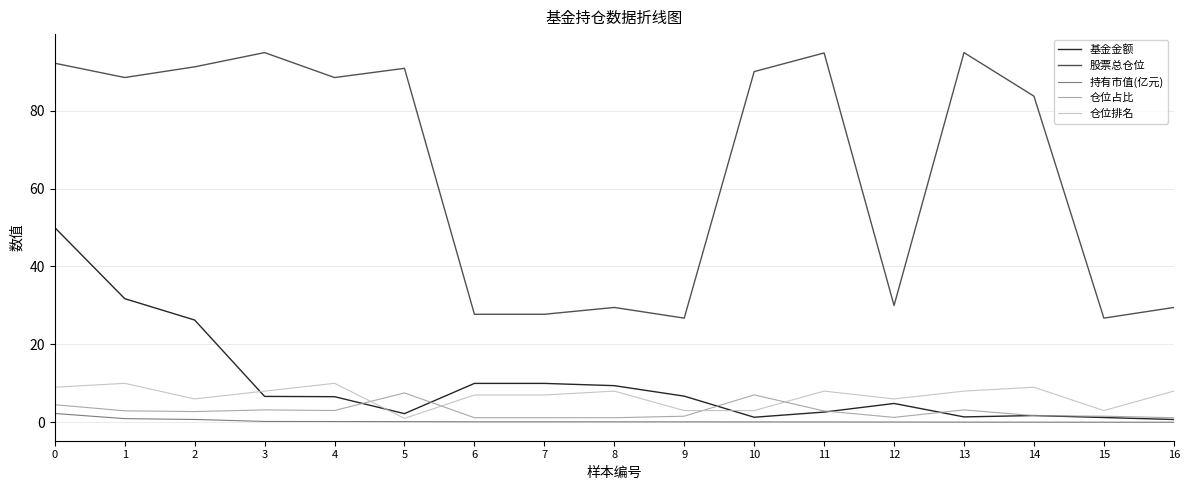

What is the spread (max minus min) of values at 11?

94.8